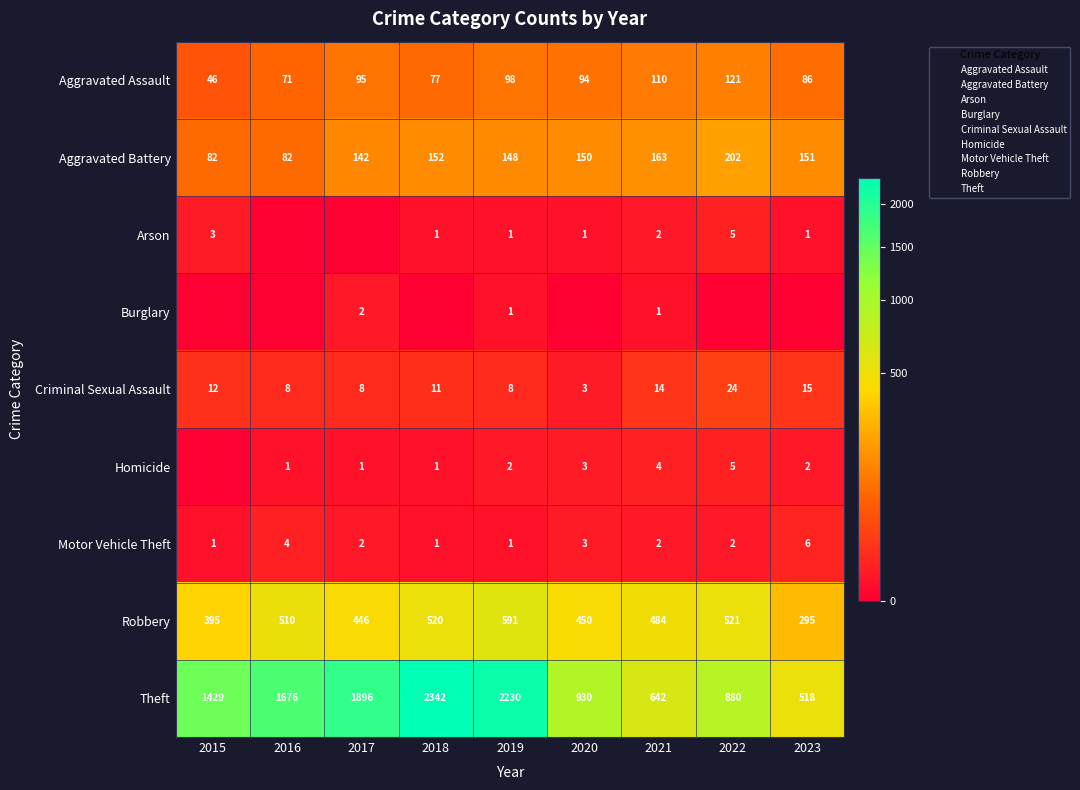

At which label is Burglary closest to 1?

2019